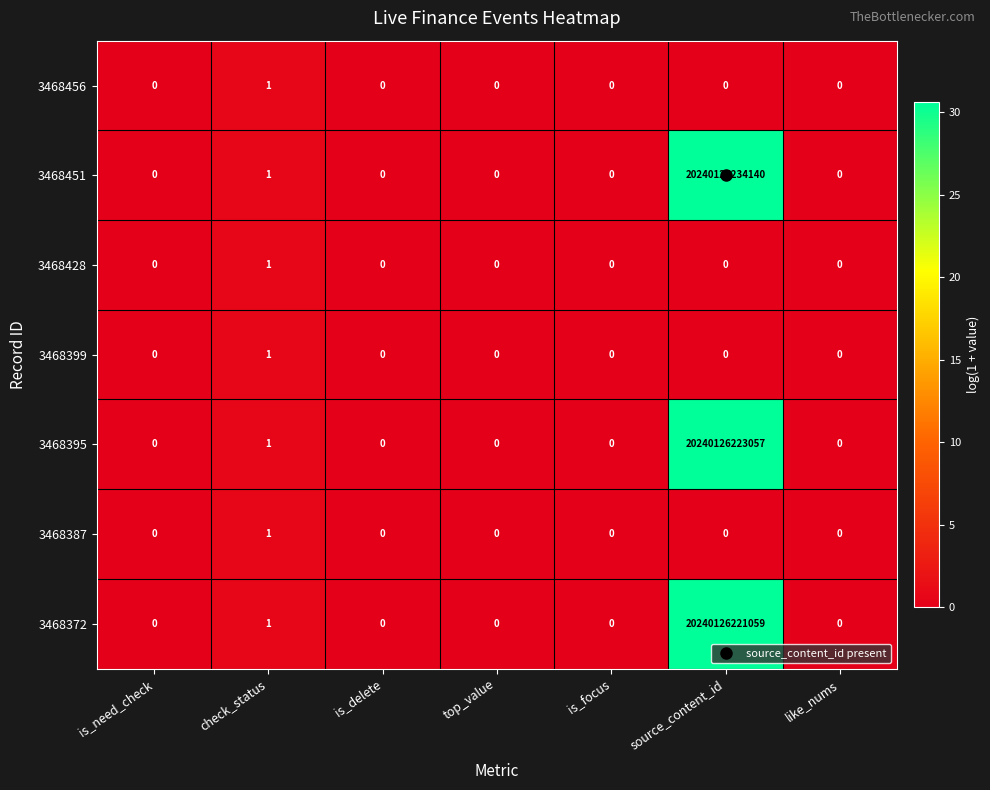

At which label is 3468456 closest to 0?

is_need_check